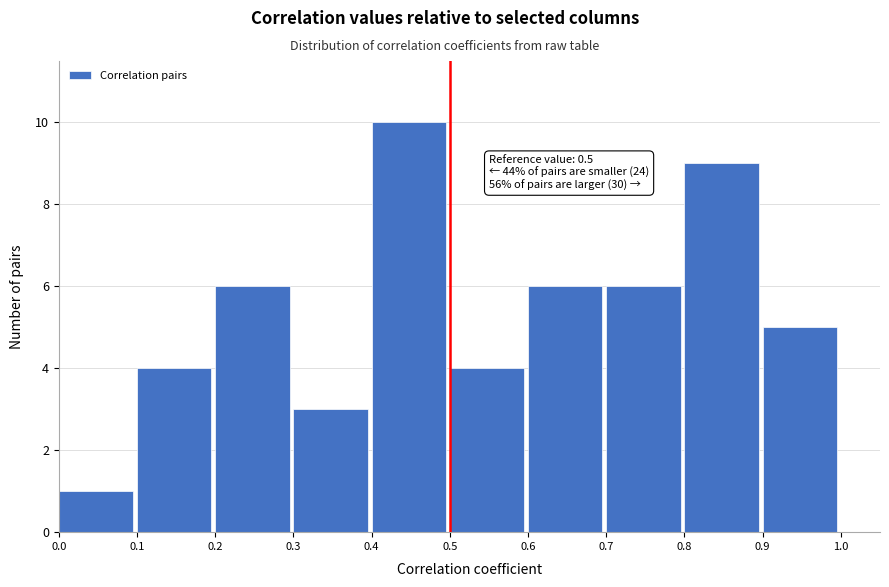

Over which range of the x-axis is the bar tallest?

0.4 to 0.5